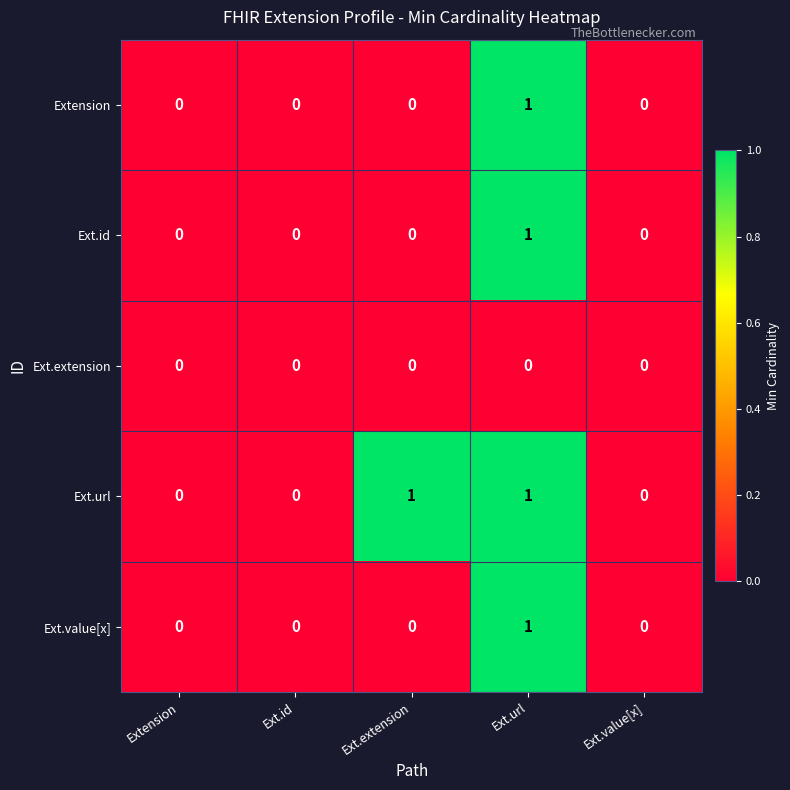

Count the number of data series in this chart.

5